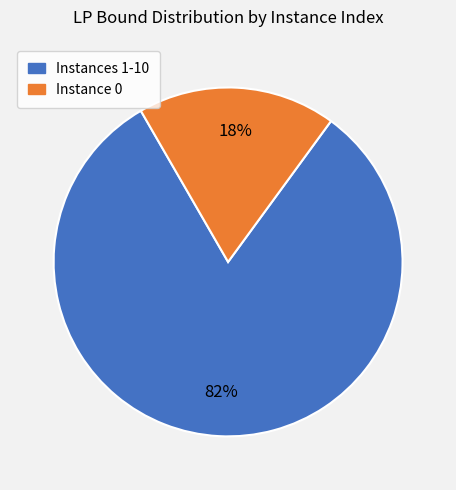

Is there any slice that represents more than half of the pie?

Yes